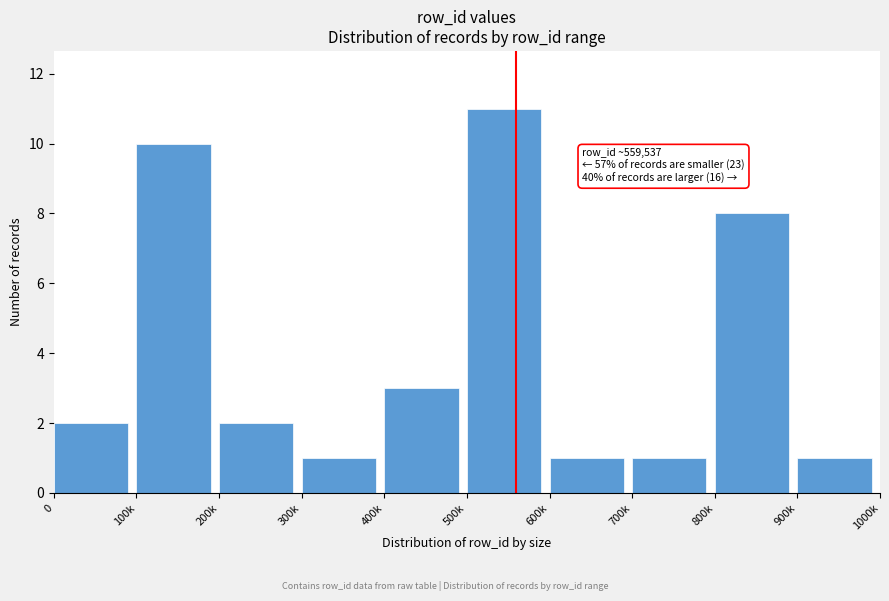

Reading left to right, transcribe all the data shown in this chart.

0=2	100k=10	200k=2	300k=1	400k=3	500k=11	600k=1	700k=1	800k=8	900k=1